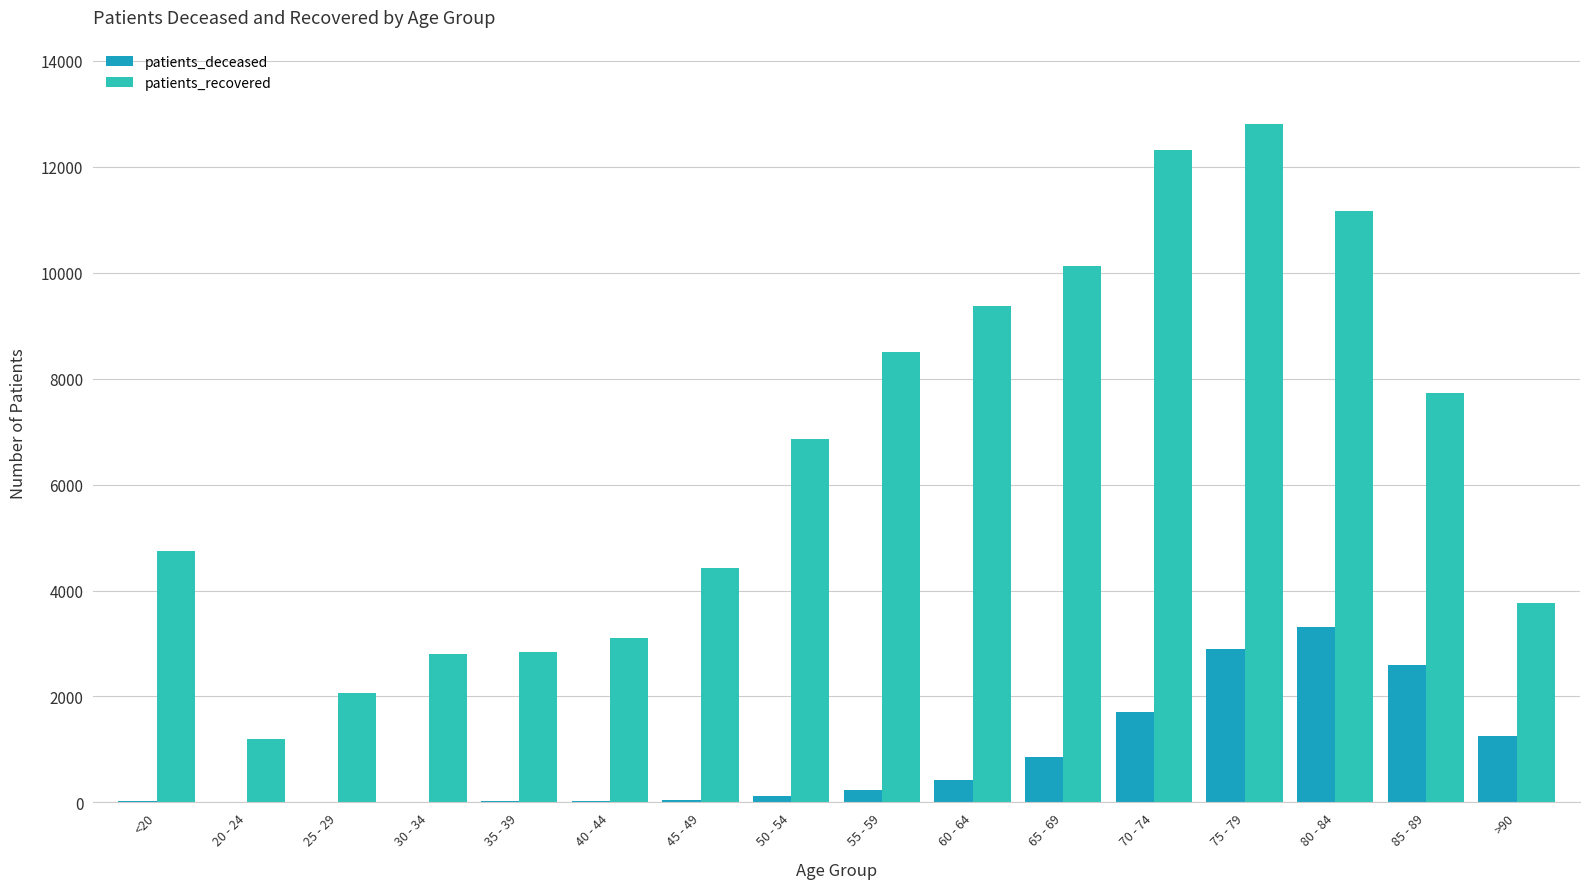

The value of patients_recovered at <20 is 2293. True or false?

False